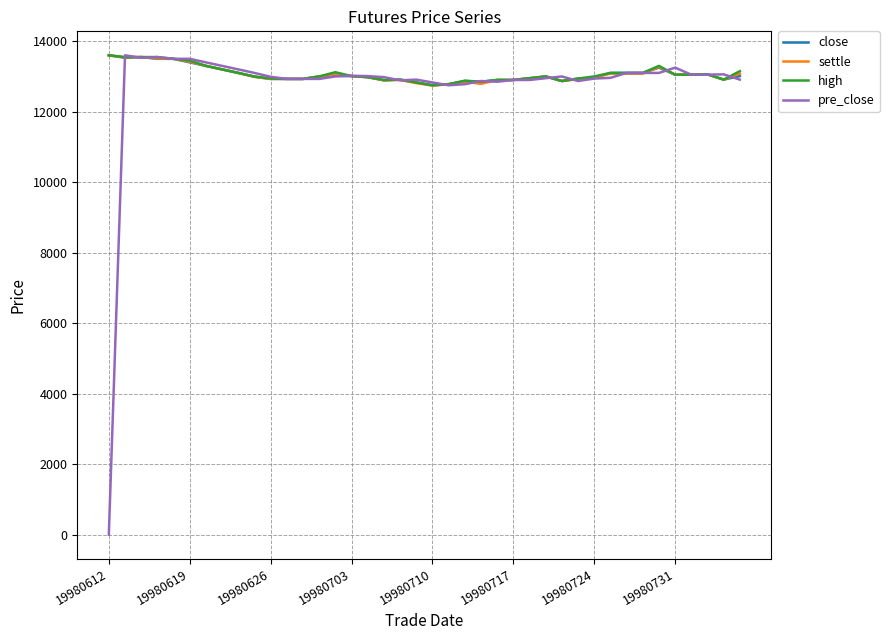

Which label corresponds to the smallest value in the chart?

19980612